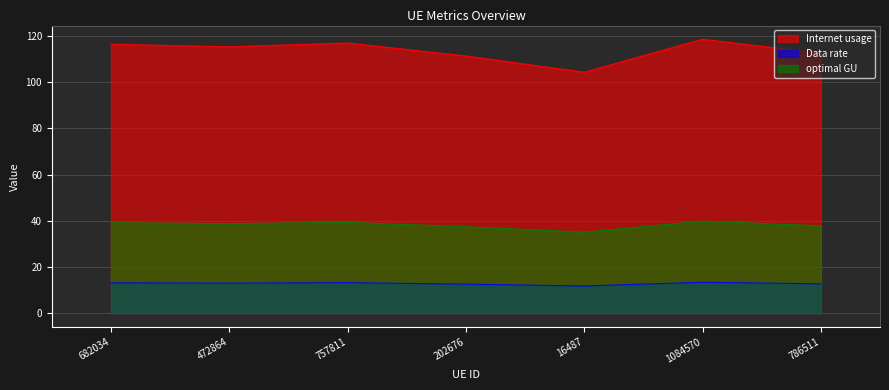

Read the Internet usage value at 786511.

112.5